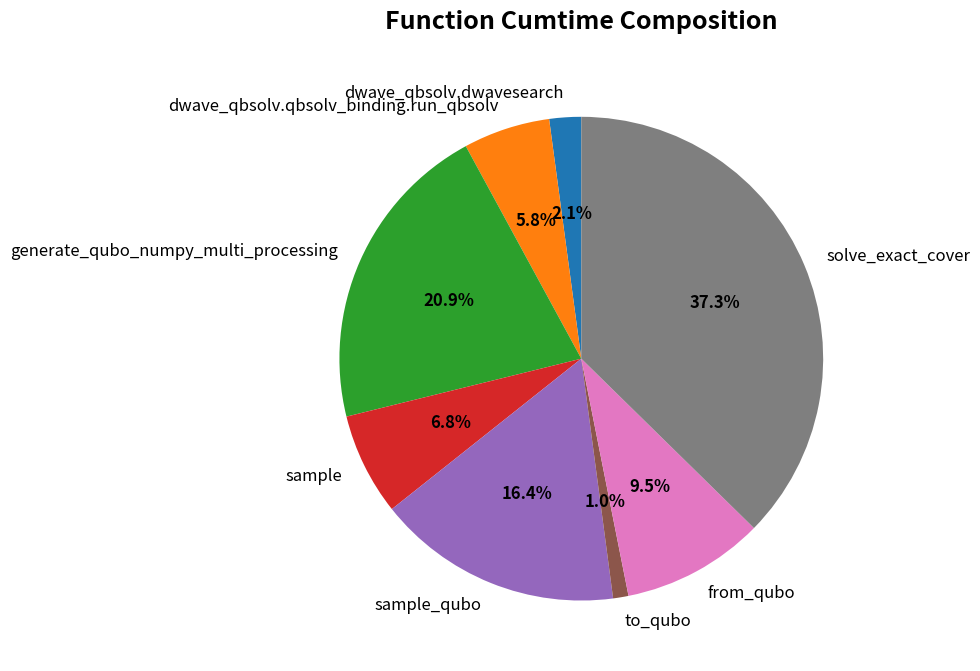

To the nearest percent, what percentage of the pie is to_qubo?

1%